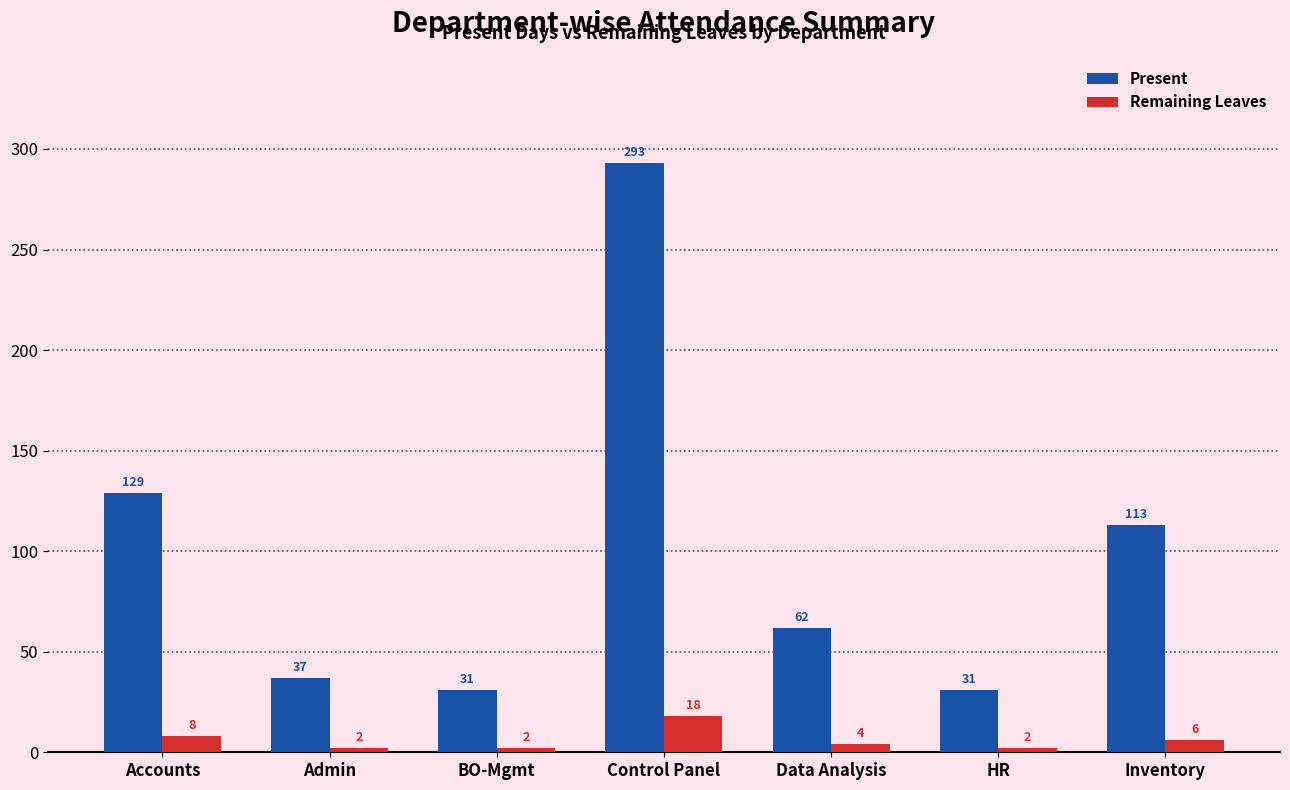

What is the value of the Remaining Leaves bar at the 7th from the left?

6